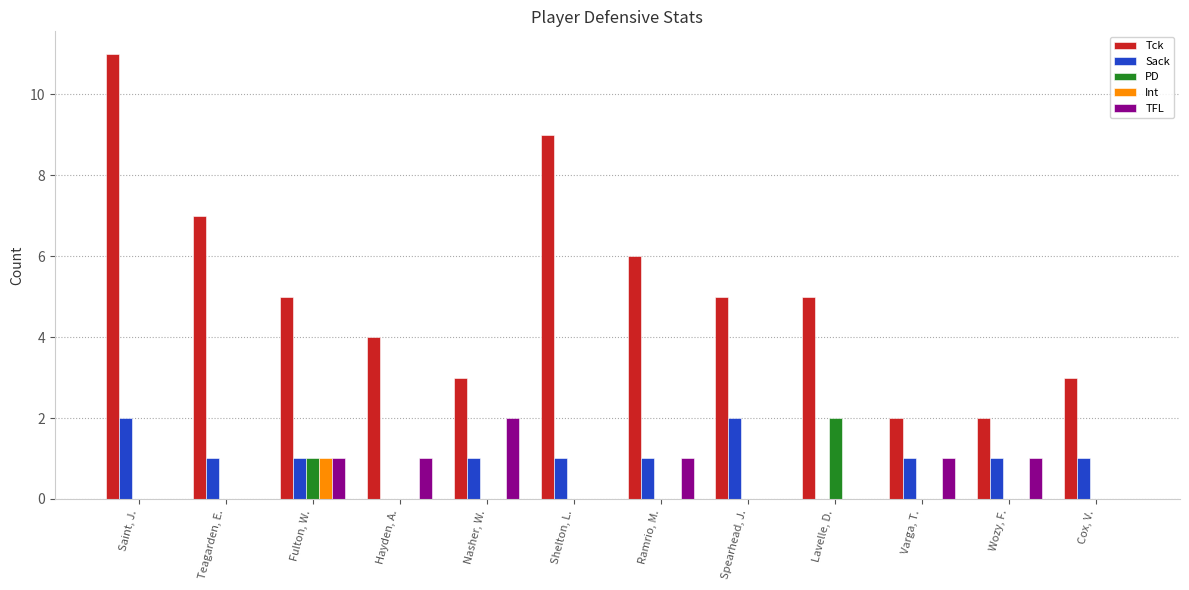

What is the difference between the Sack values at Lavelle, D. and Saint, J.?

2